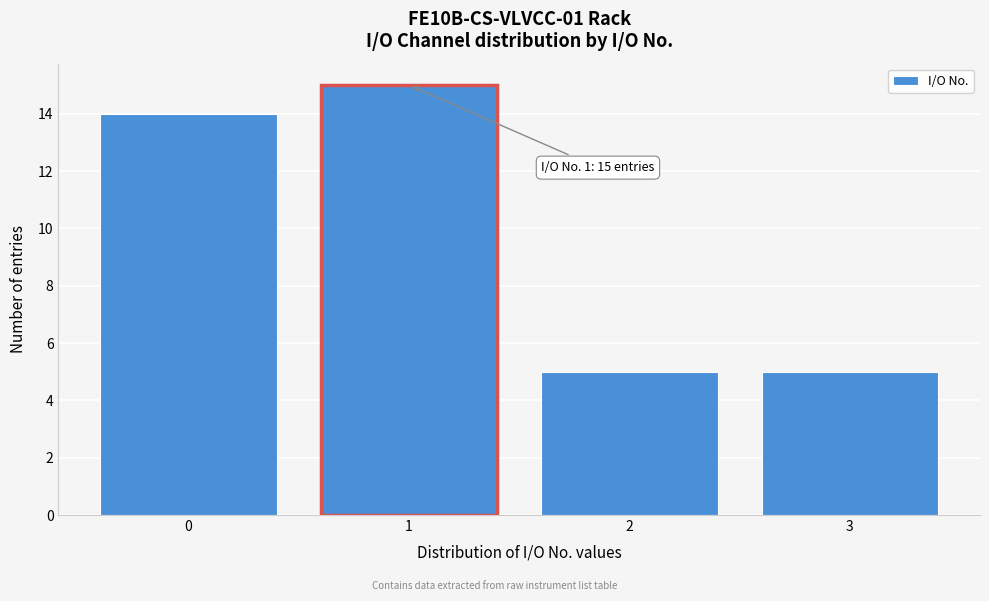

Reading right to left, list all the values displayed in this chart.

3=5	2=5	1=15	0=14